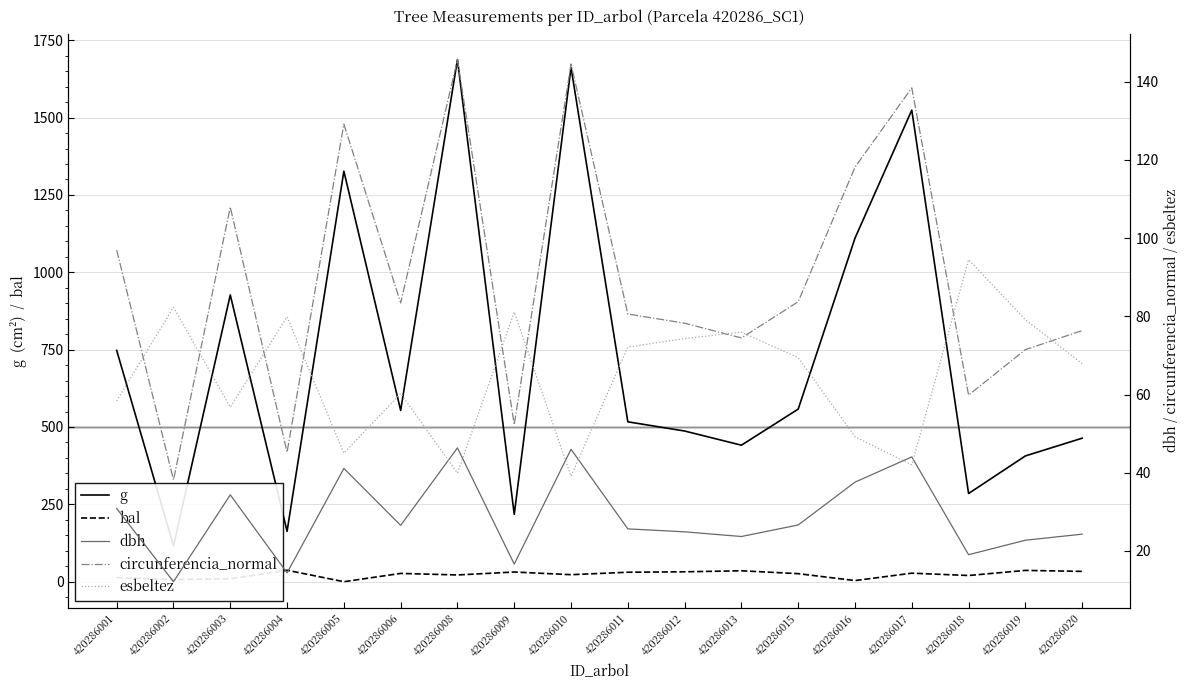

What is the value of the dbh point at the 5th from the left?

41.1